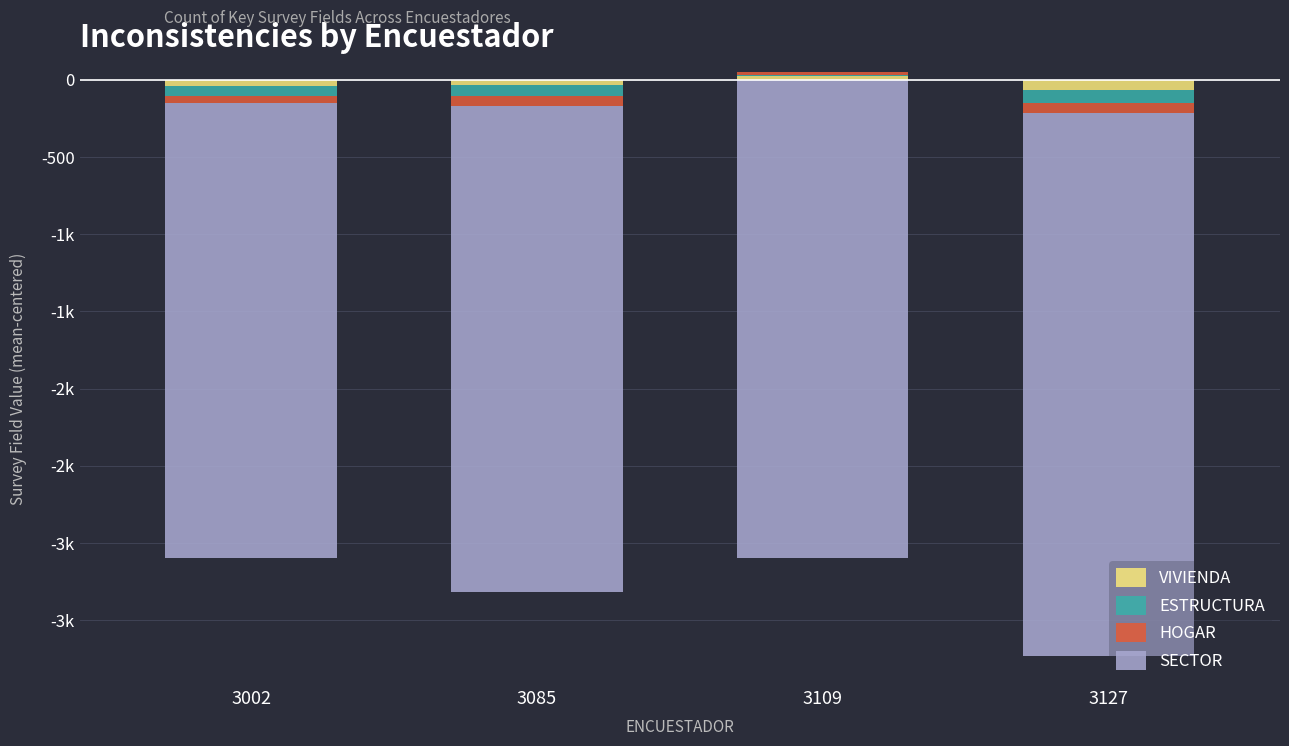

List the labels in order of VIVIENDA value, largest first.

3109, 3085, 3002, 3127